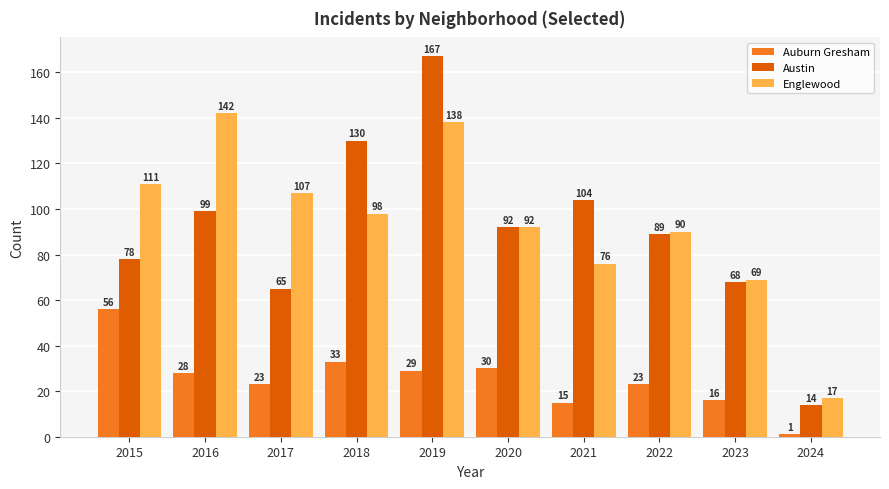

At how many categories does at least one series exceed 165?

1